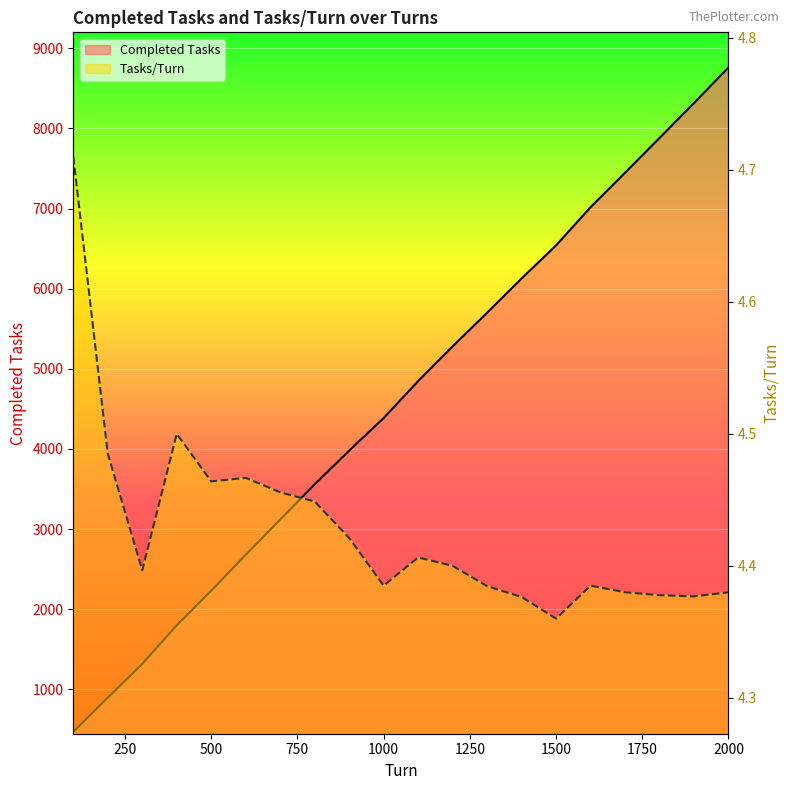

Does the chart display data point markers on the line(s)?

No